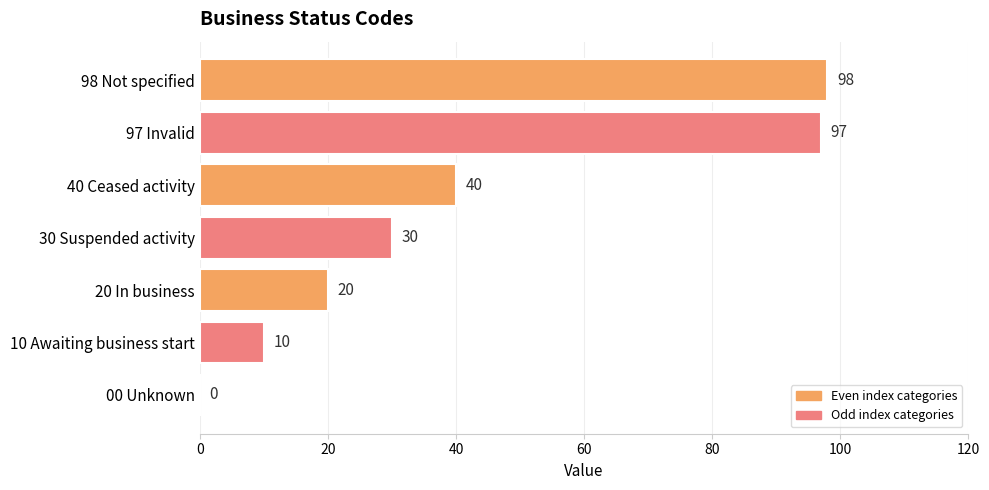

What is the maximum value shown in the chart?

98